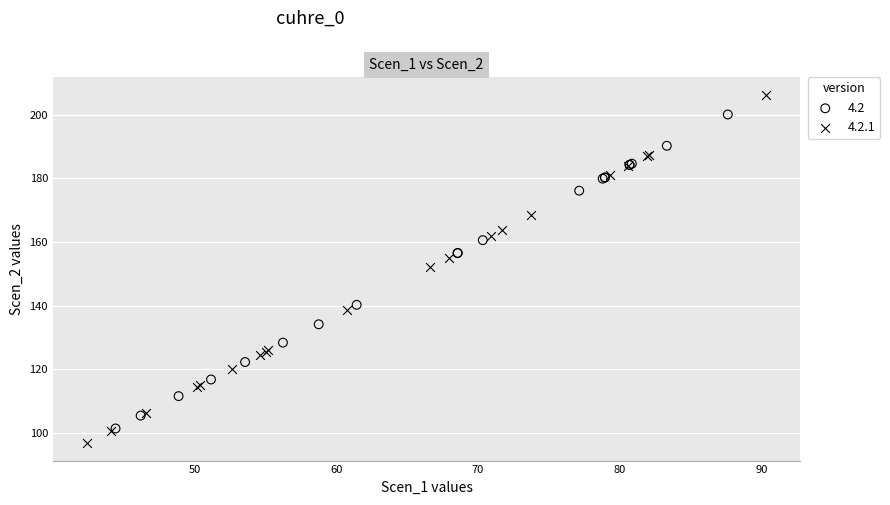

Which series contains the highest Y value?

4.2.1